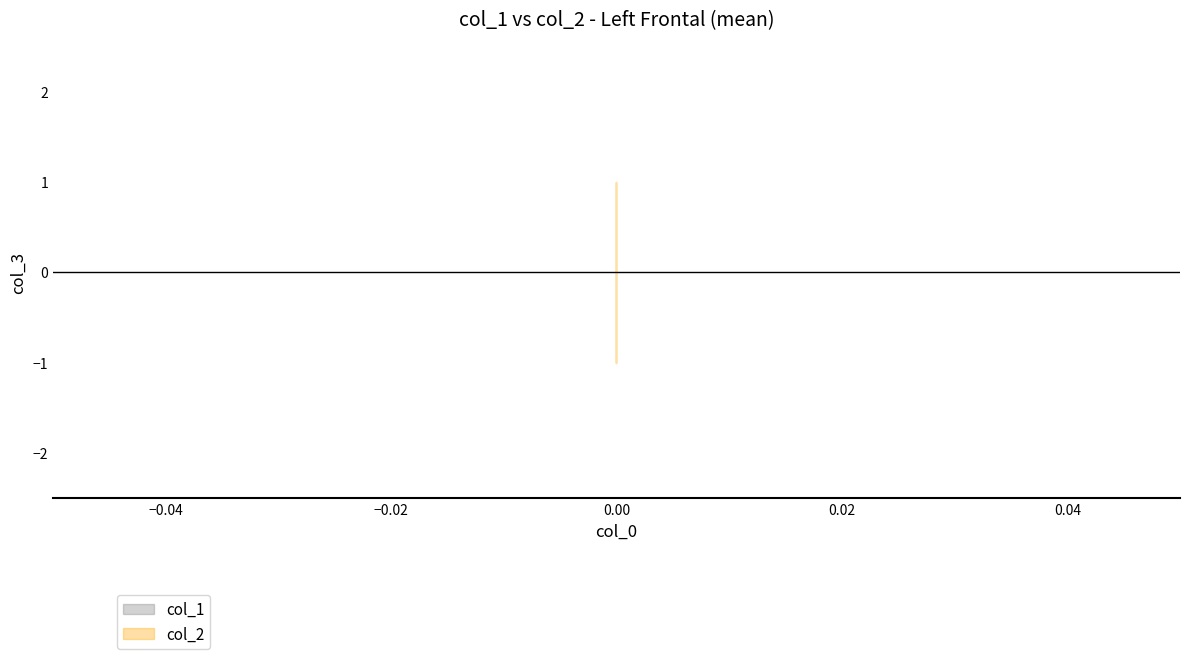

Reading left to right, what are all the values shown in this chart?

col_1: 0=0	0=0	0=0
col_2: 0=0	0=0	0=0
col_1_upper: 0=0	0=0	0=0
col_1_lower: 0=0	0=0	0=0
col_2_upper: 0=1	0=-1	0=0
col_2_lower: 0=-1	0=1	0=0